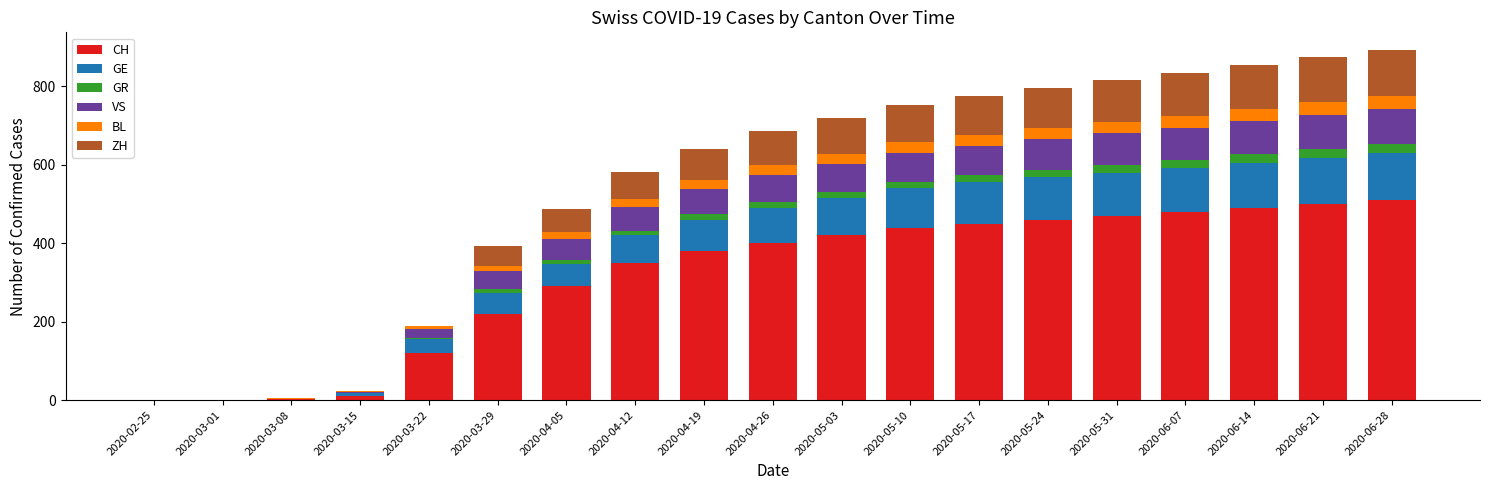

The value of CH at 2020-05-17 is 275. True or false?

False